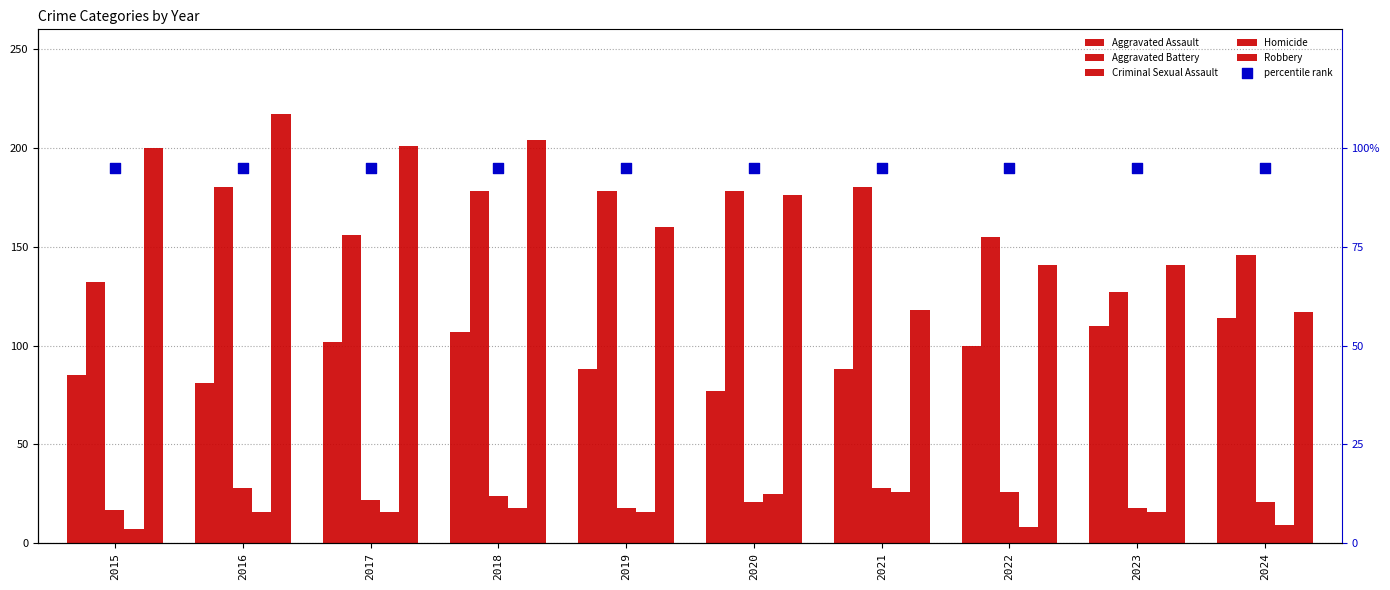

What is the total value across all series at 2016?

617